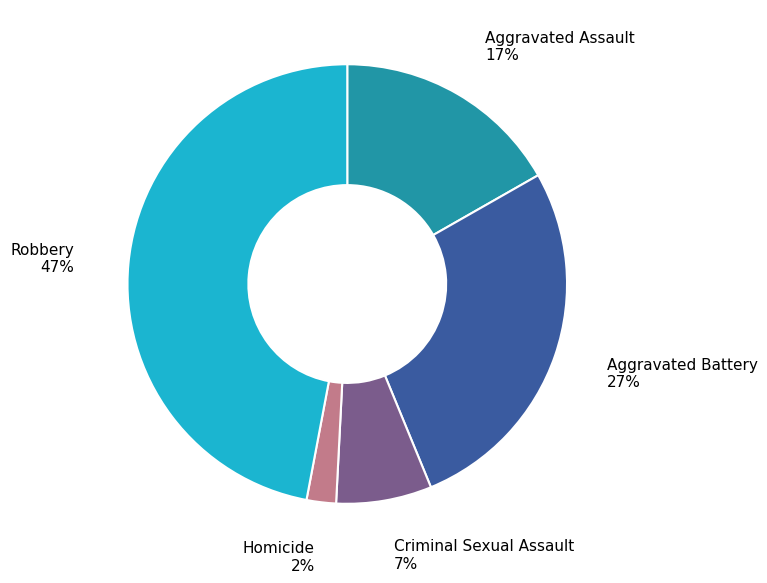

Does any single category account for the majority?

No